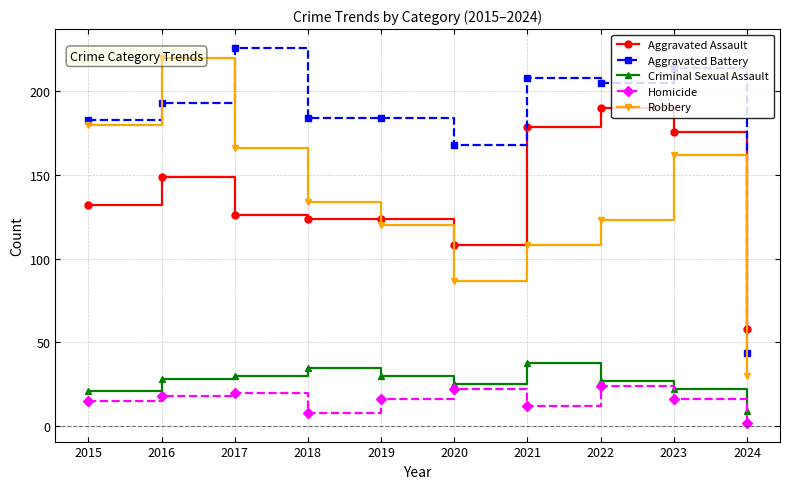

Which series has the largest total across all categories?

Aggravated Battery